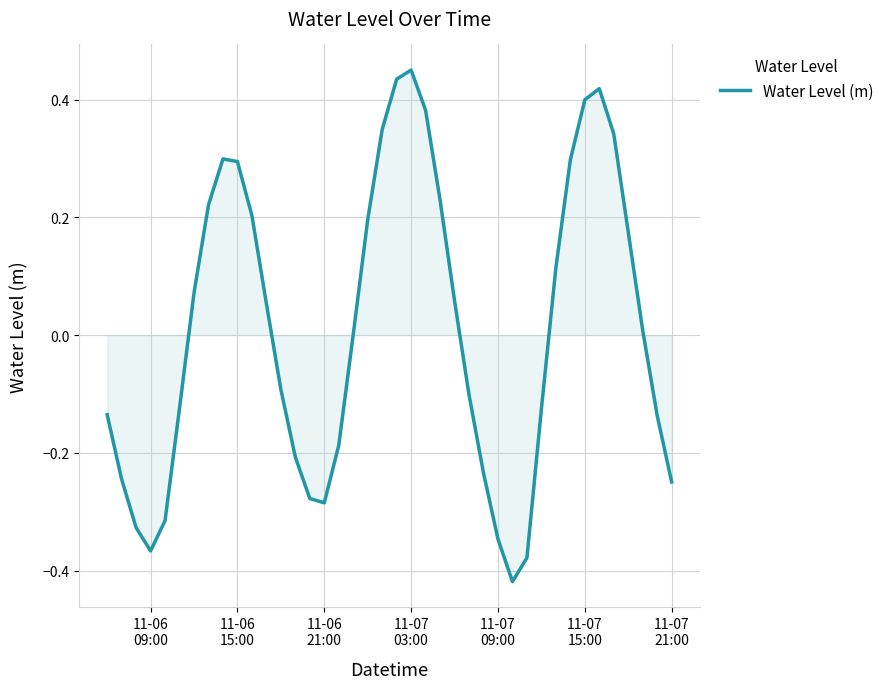

How many points are higher than both their immediate neighbors (excluding endpoints)?

3